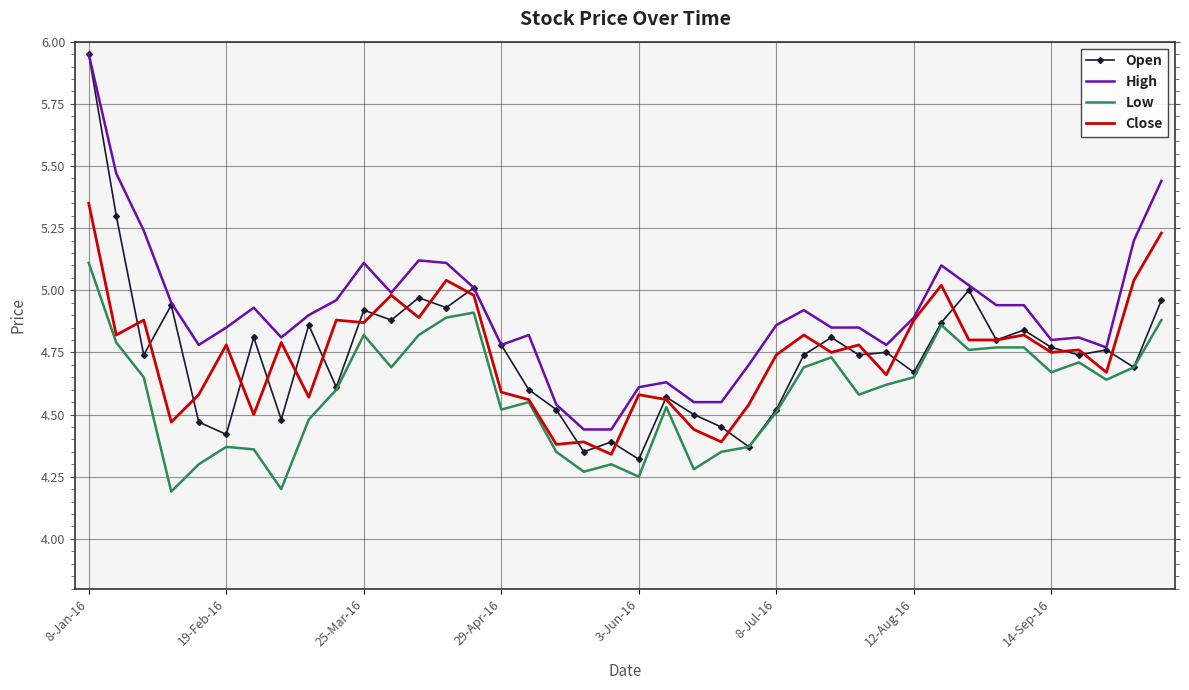

At how many categories does at least one series exceed 5?

11